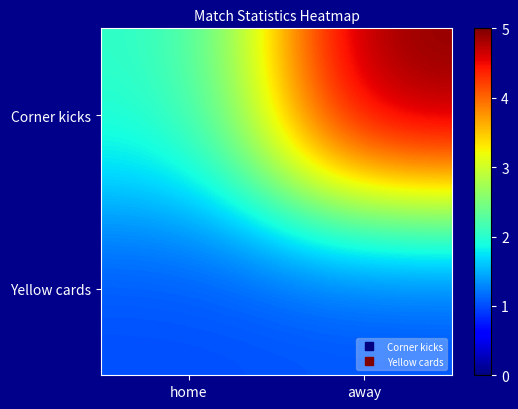

Reading left to right, what are all the values shown in this chart?

Corner kicks: home=2	away=5
Yellow cards: home=1	away=1